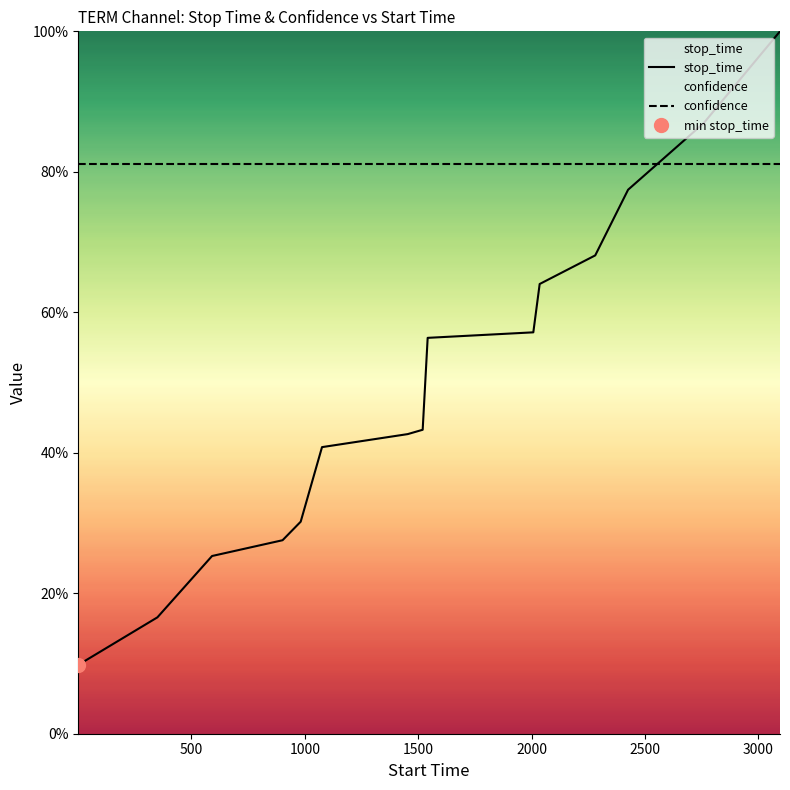

Which series has the widest spread of values?

stop_time